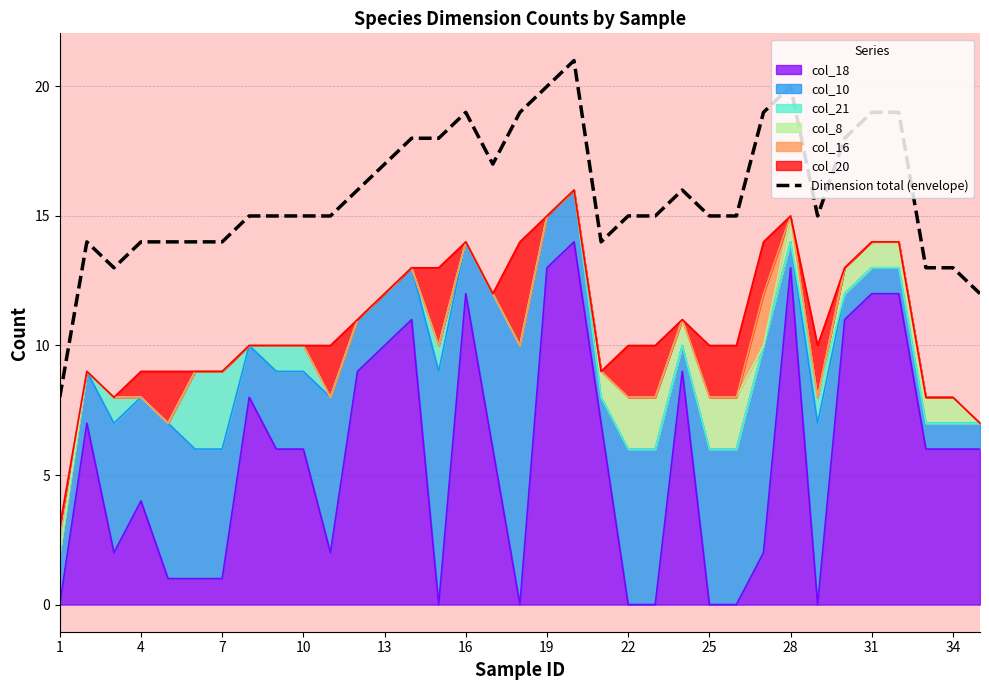

How many interior local peaks (higher than both neighbors) does the data have?

5